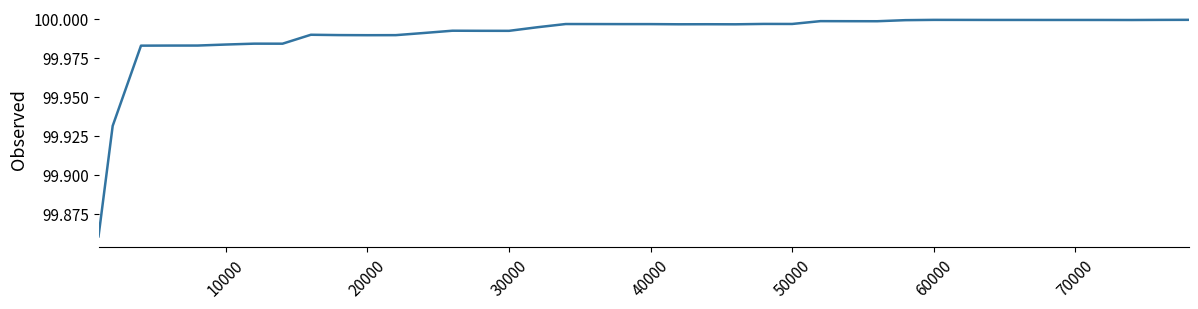

How many lines are shown in the chart?

1